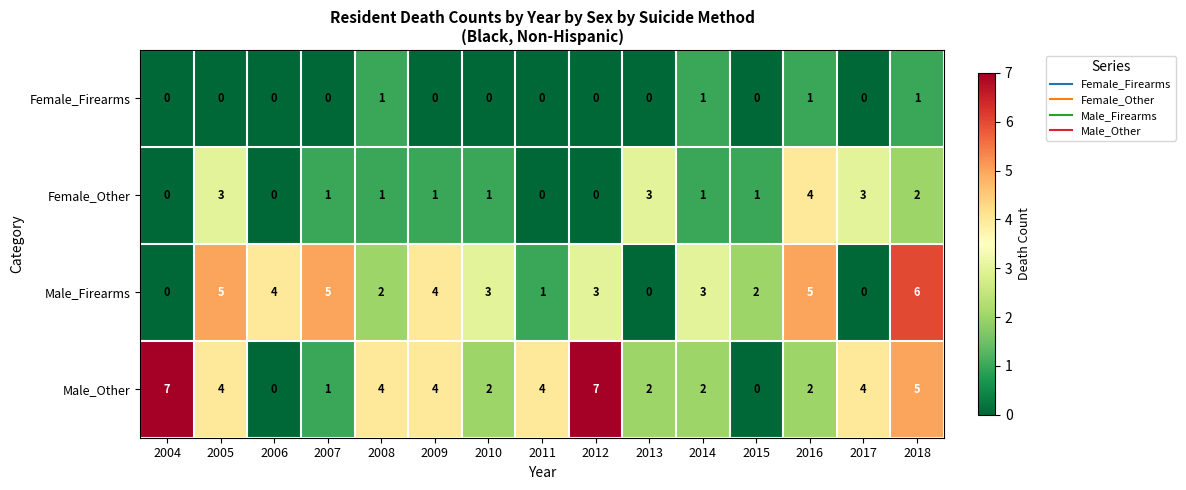

How many data points does each series have?

15